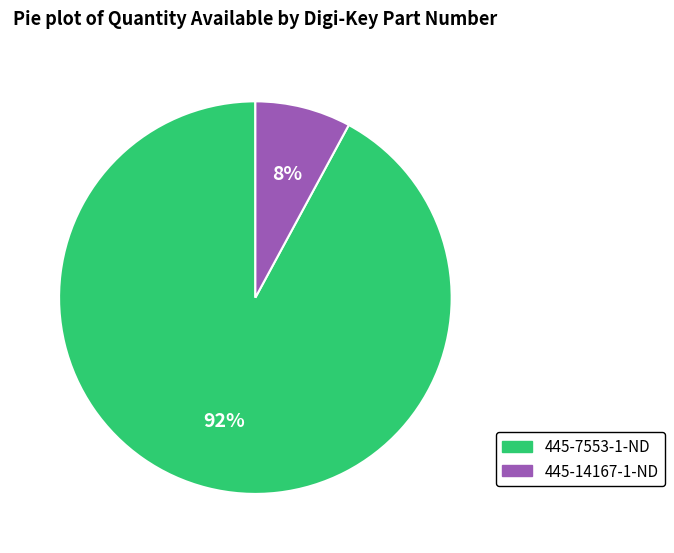

To the nearest percent, what is the average slice percentage?

50%